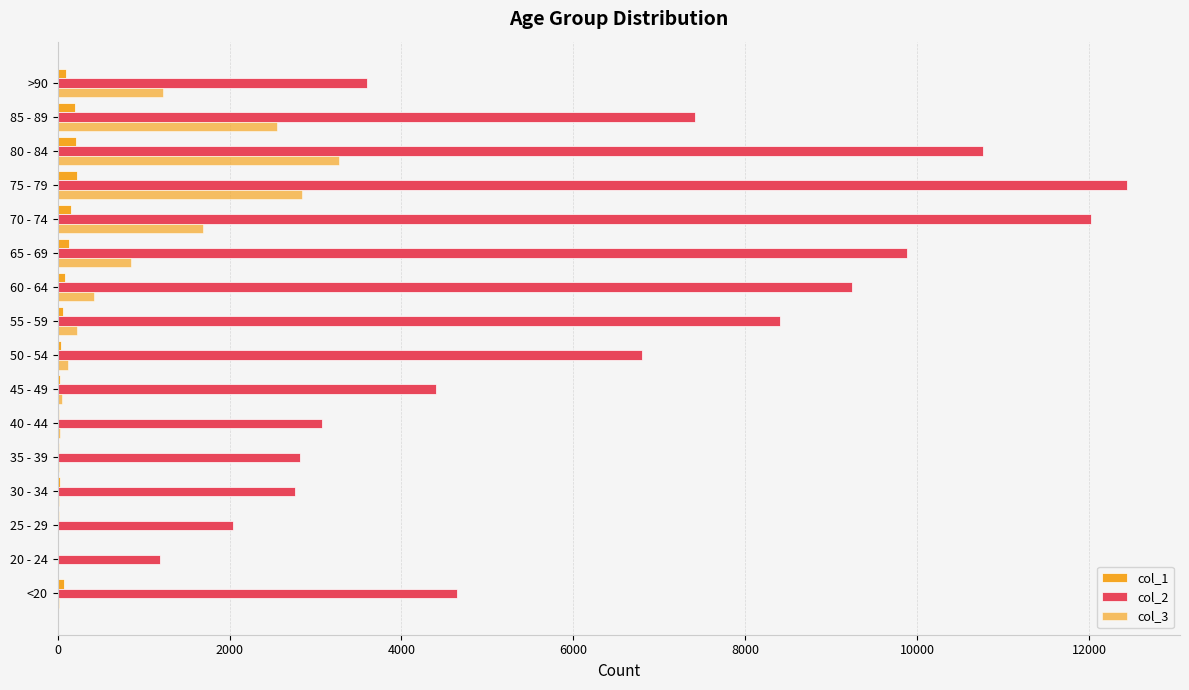

Reading left to right, what are all the values shown in this chart?

col_1: 77	5	14	27	17	20	23	39	59	84	137	153	220	209	206	93
col_2: 4641	1191	2038	2765	2814	3078	4396	6803	8400	9236	9883	12018	12434	10764	7417	3604
col_3: 18	4	3	17	18	24	47	126	227	426	850	1690	2848	3273	2548	1224